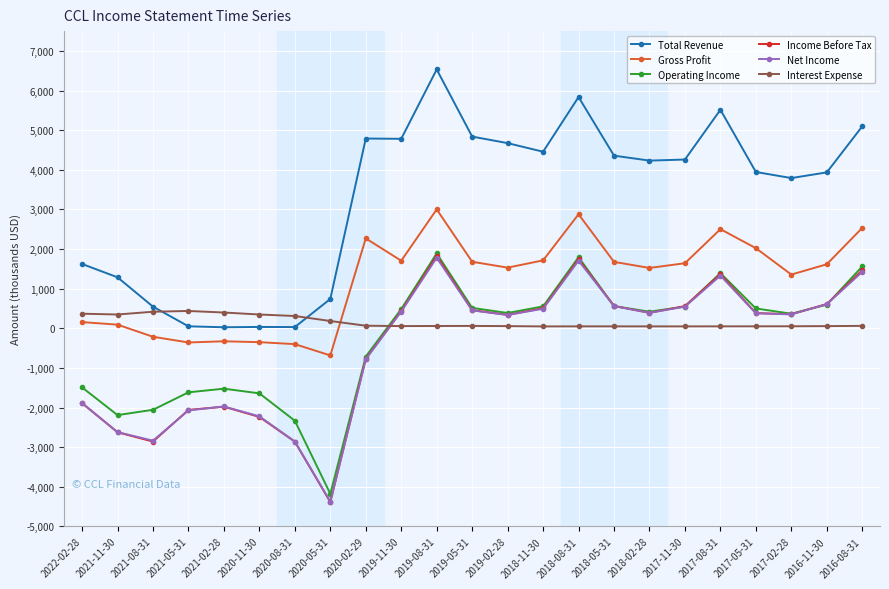

What is the difference between the highest and lowest values at 2021-08-31?

3405000